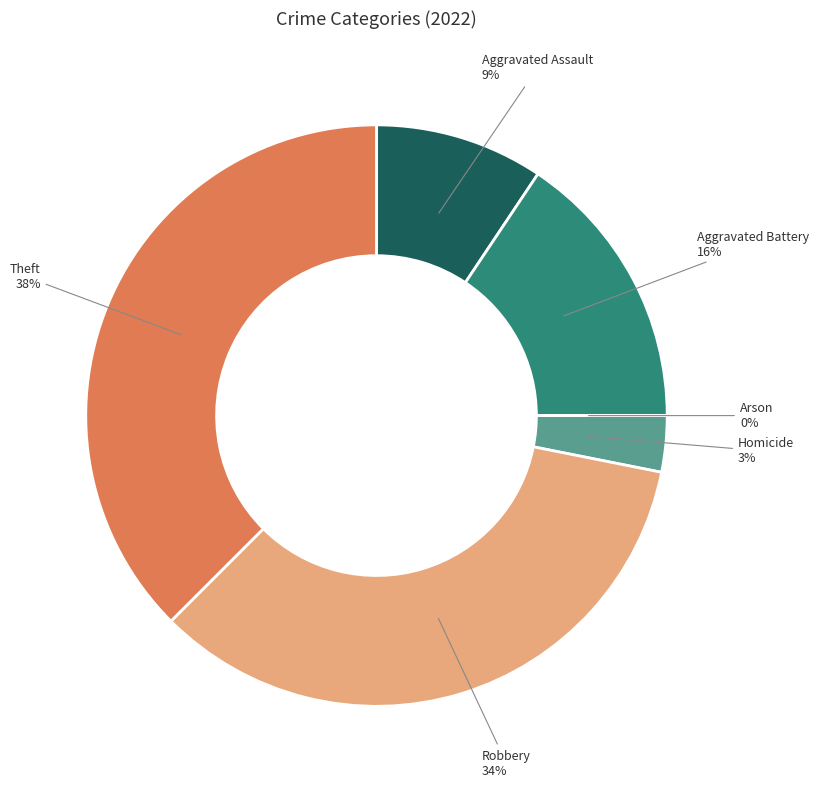

Rank the categories by value from lowest to highest.

Arson, Homicide, Aggravated Assault, Aggravated Battery, Robbery, Theft